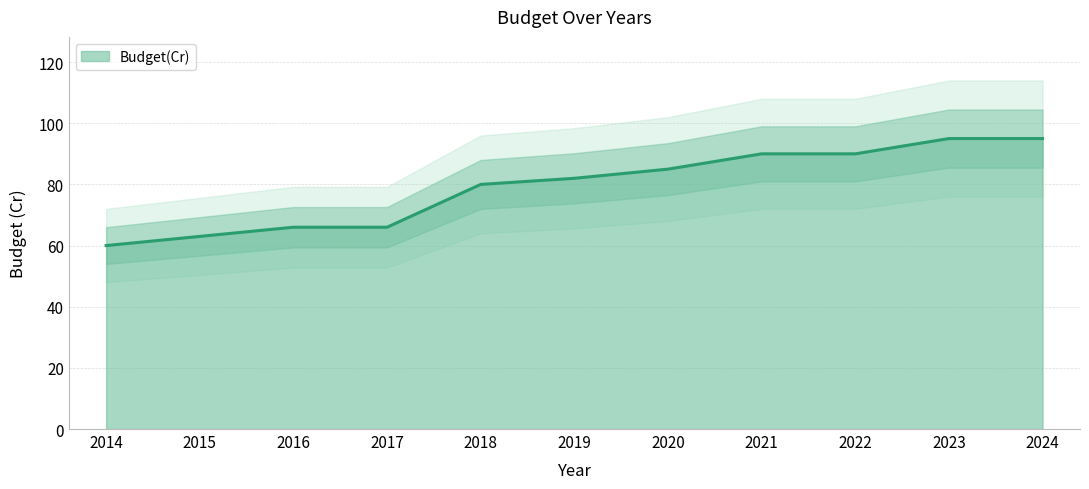

Rank the categories by value from lowest to highest.

2014, 2015, 2016, 2017, 2018, 2019, 2020, 2021, 2022, 2023, 2024